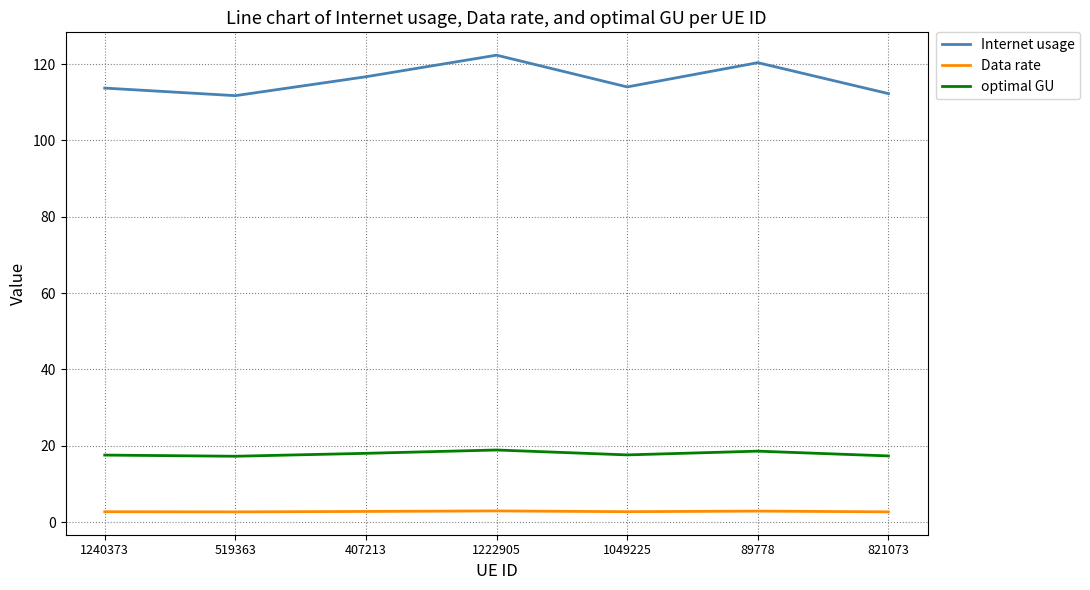

At 821073, list the series in order from smallest to largest.

Data rate, optimal GU, Internet usage